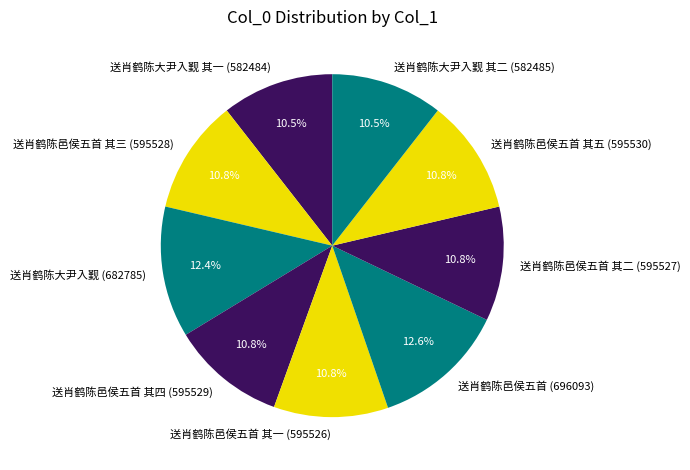

Does any single category account for the majority?

No